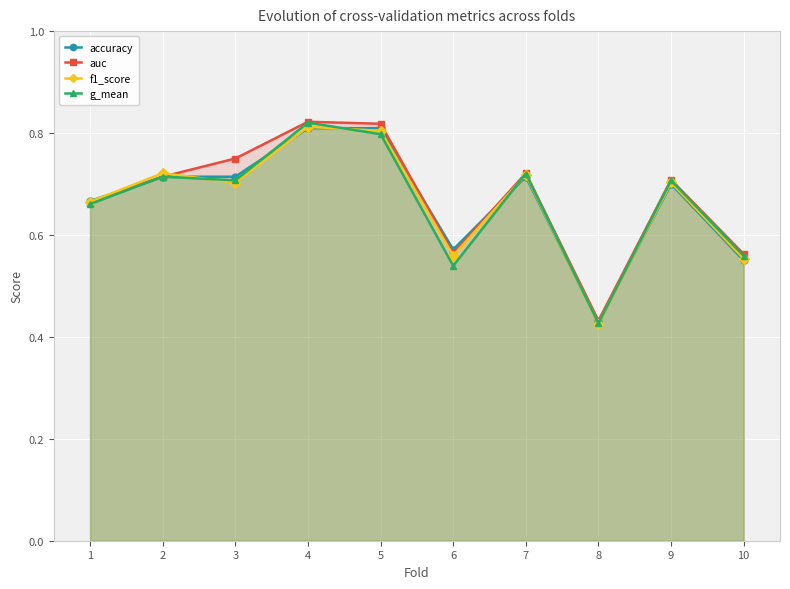

Between which two adjacent categories do f1_score and g_mean first intersect?

2 and 3